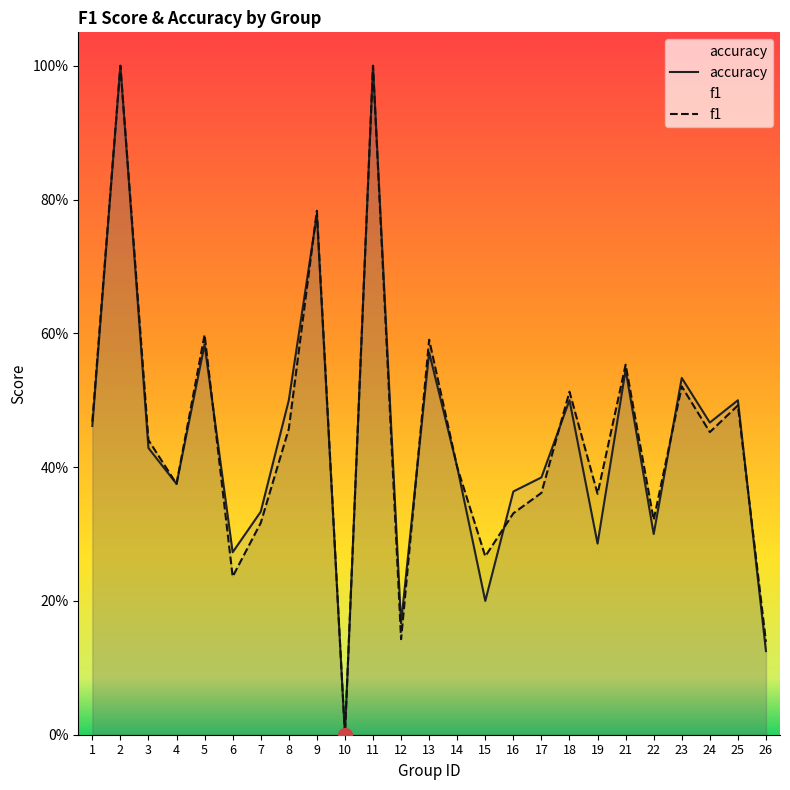

Is the value of accuracy at 6 greater than the value of f1 at 2?

No